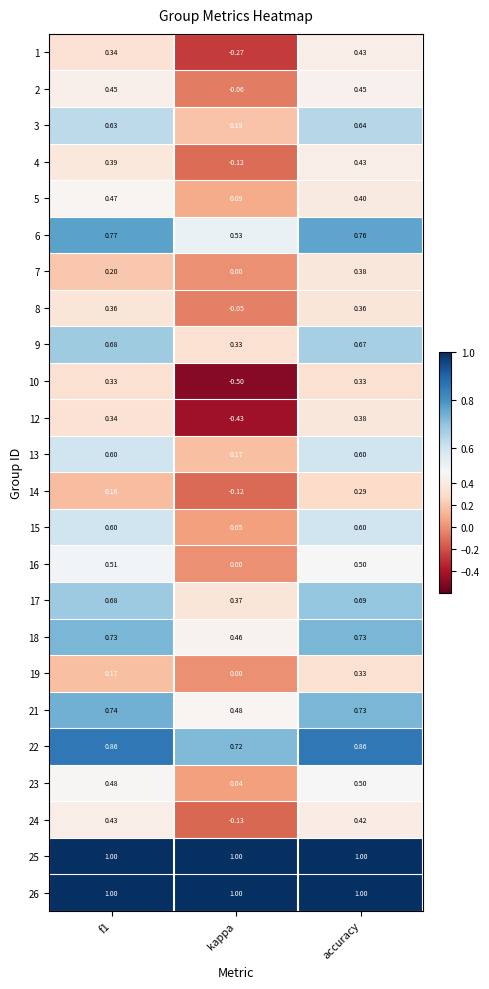

Where is 2 nearest to the value 0?

kappa